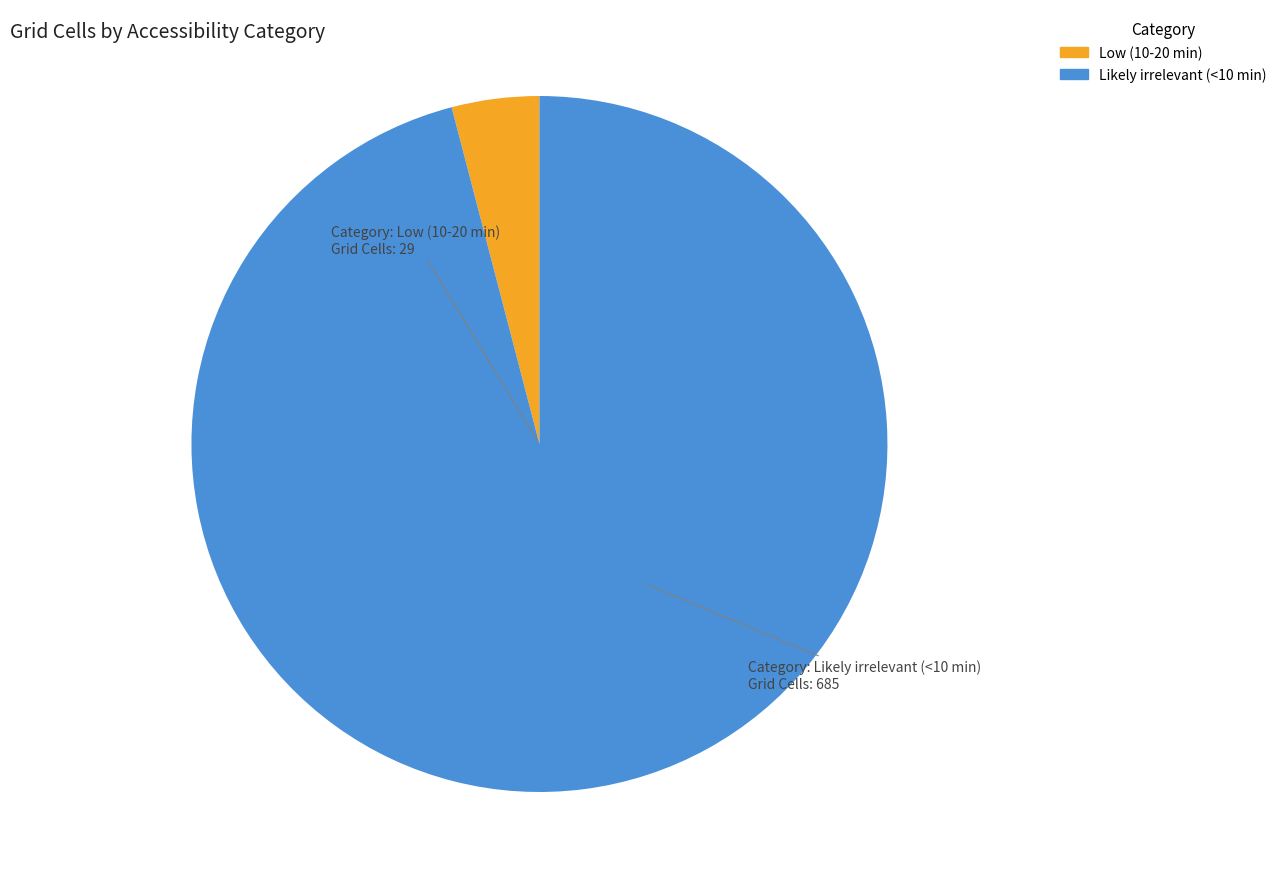

Which slice is the smallest?

Low (10-20 min)